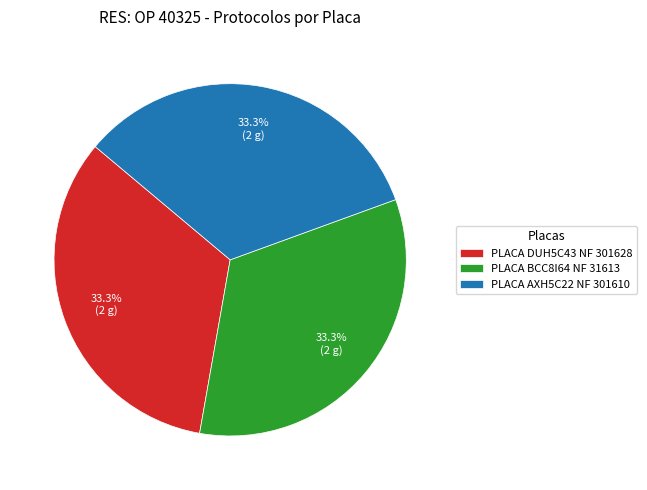

How many segments does this pie chart have?

3